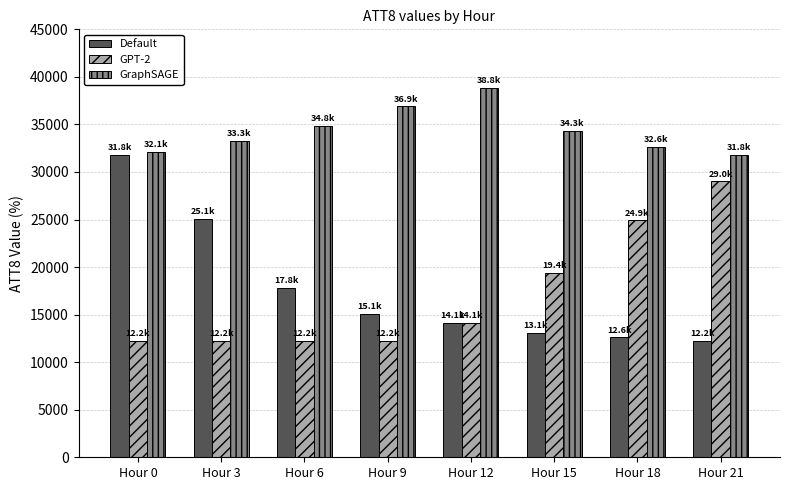

How many distinct data groups are displayed?

3